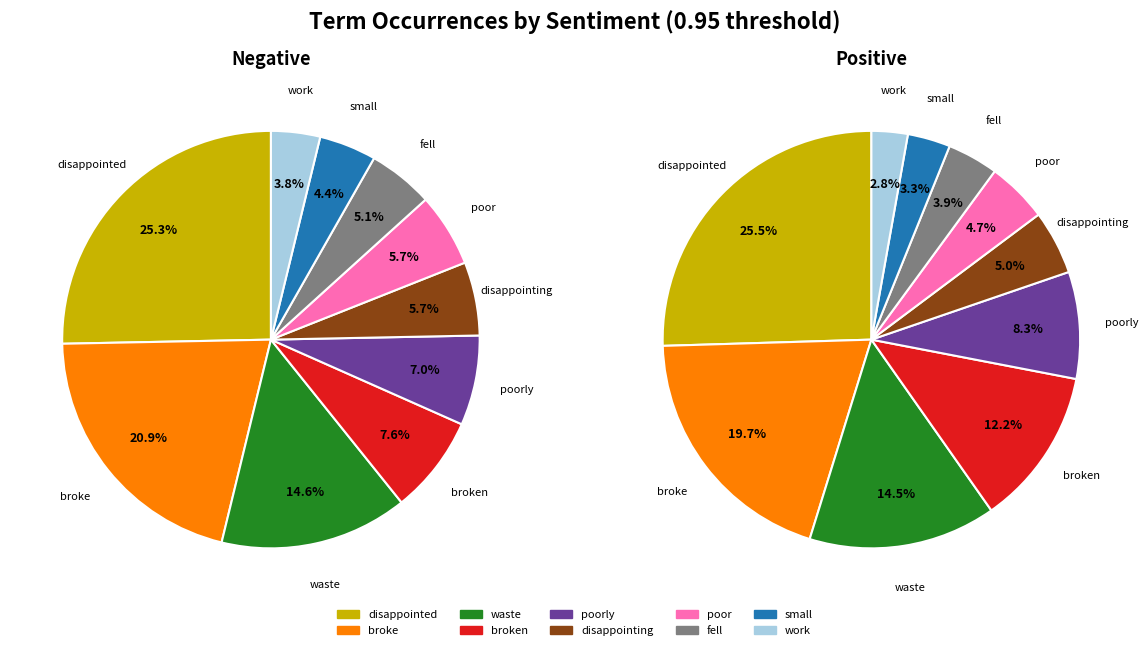

Which series has the widest spread of values?

0.95-positive